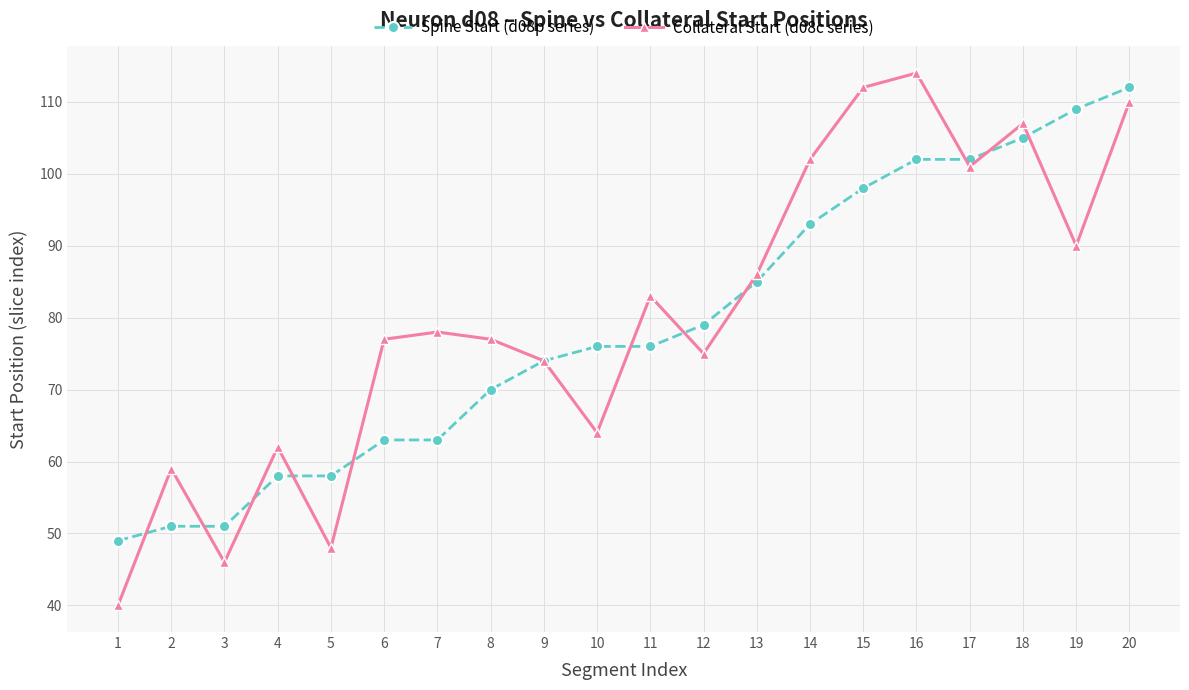

What is the value of the Collateral Start (d08c series) point at the 20th from the left?

110